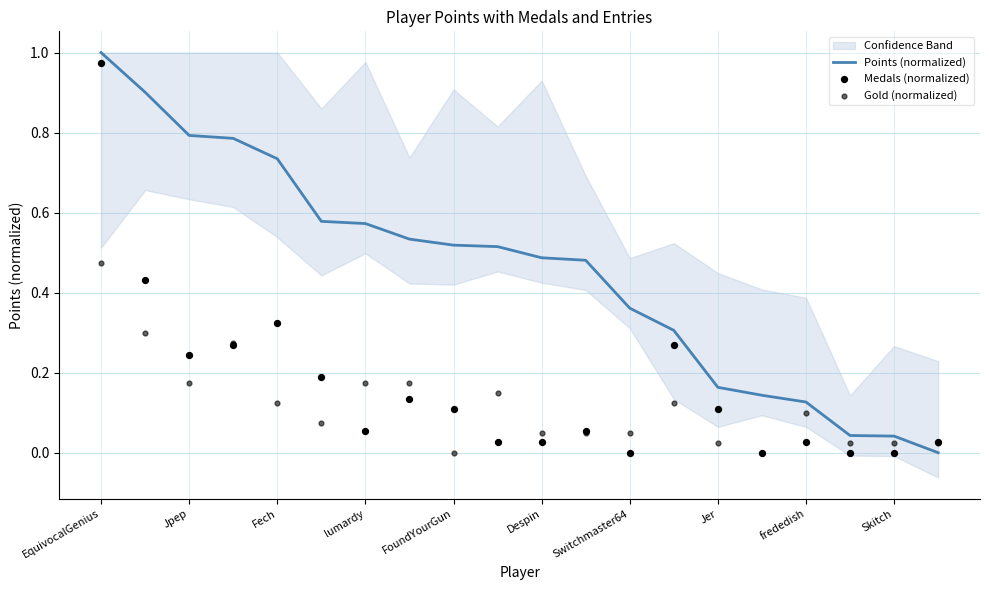

Which series has the largest total across all categories?

Points (normalized)